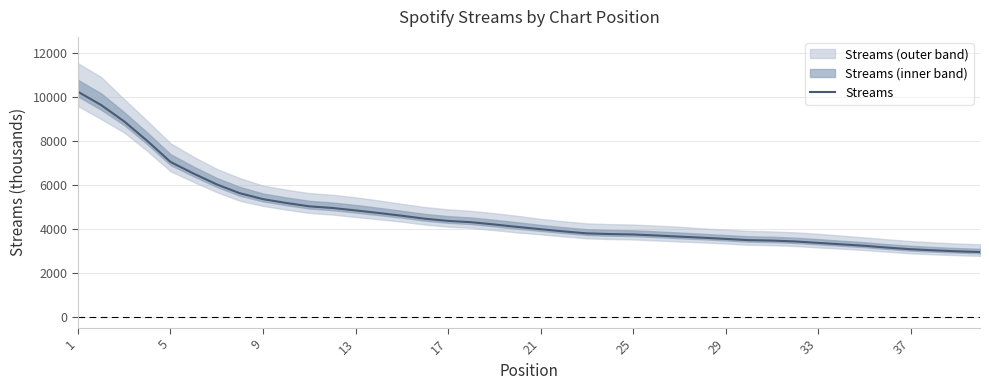

True or false: the data has more than 2 interior local peaks.

False